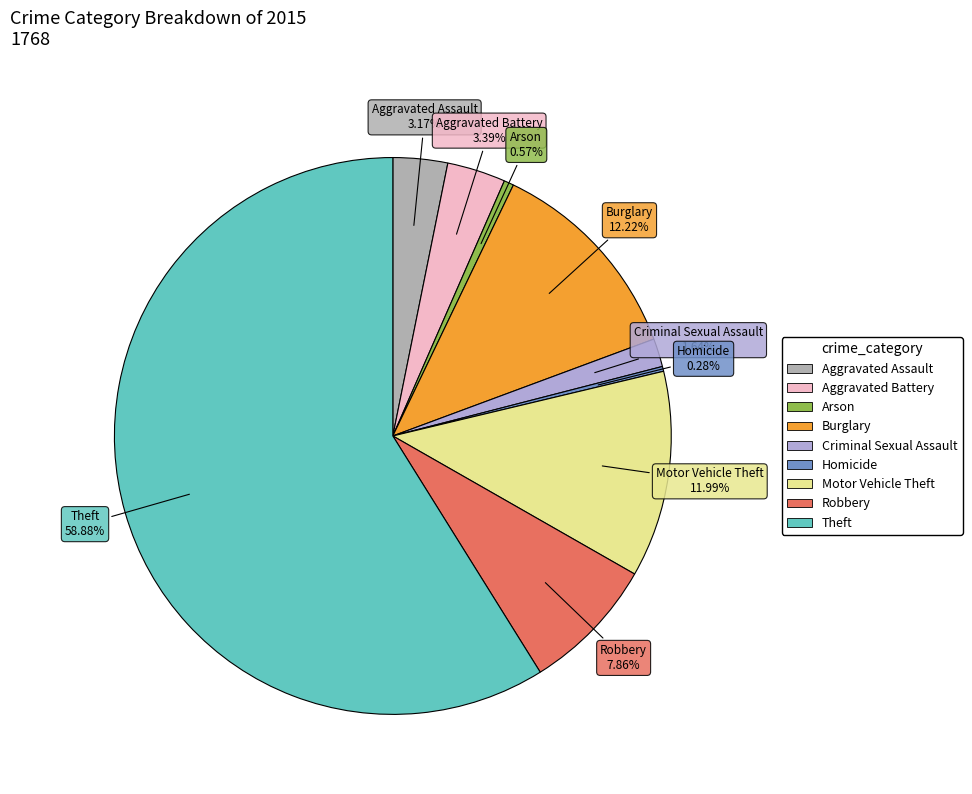

Which slice is the largest?

Theft